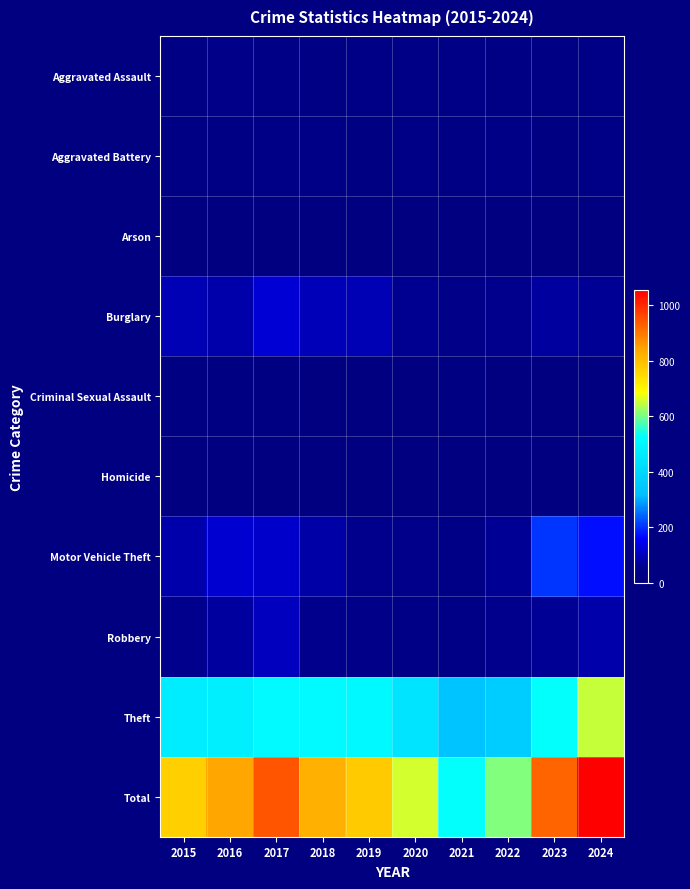

Reading right to left, extract all data points from this chart.

Aggravated Assault: 2024=38	2023=28	2022=25	2021=29	2020=29	2019=34	2018=28	2017=41	2016=43	2015=22
Aggravated Battery: 2024=37	2023=20	2022=33	2021=28	2020=30	2019=20	2018=34	2017=37	2016=25	2015=25
Arson: 2024=5	2023=0	2022=1	2021=3	2020=1	2019=4	2018=3	2017=4	2016=4	2015=4
Burglary: 2024=62	2023=74	2022=57	2021=49	2020=59	2019=94	2018=96	2017=122	2016=86	2015=91
Criminal Sexual Assault: 2024=7	2023=4	2022=9	2021=16	2020=9	2019=12	2018=9	2017=14	2016=15	2015=19
Homicide: 2024=2	2023=1	2022=4	2021=2	2020=3	2019=3	2018=3	2017=2	2016=2	2015=2
Motor Vehicle Theft: 2024=170	2023=205	2022=64	2021=36	2020=51	2019=56	2018=79	2017=114	2016=116	2015=85
Robbery: 2024=86	2023=64	2022=54	2021=34	2020=36	2019=46	2018=56	2017=100	2016=73	2015=54
Theft: 2024=649	2023=529	2022=363	2021=335	2020=439	2019=510	2018=513	2017=514	2016=475	2015=469
Total: 2024=1056	2023=925	2022=610	2021=532	2020=657	2019=779	2018=821	2017=948	2016=839	2015=771